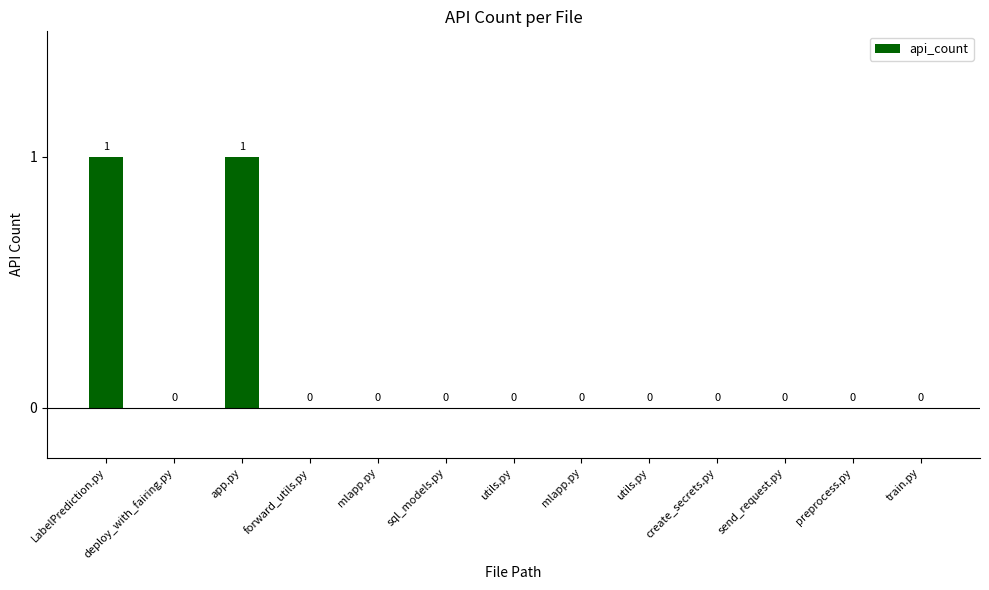

The value at deploy_with_fairing.py is 0. True or false?

True